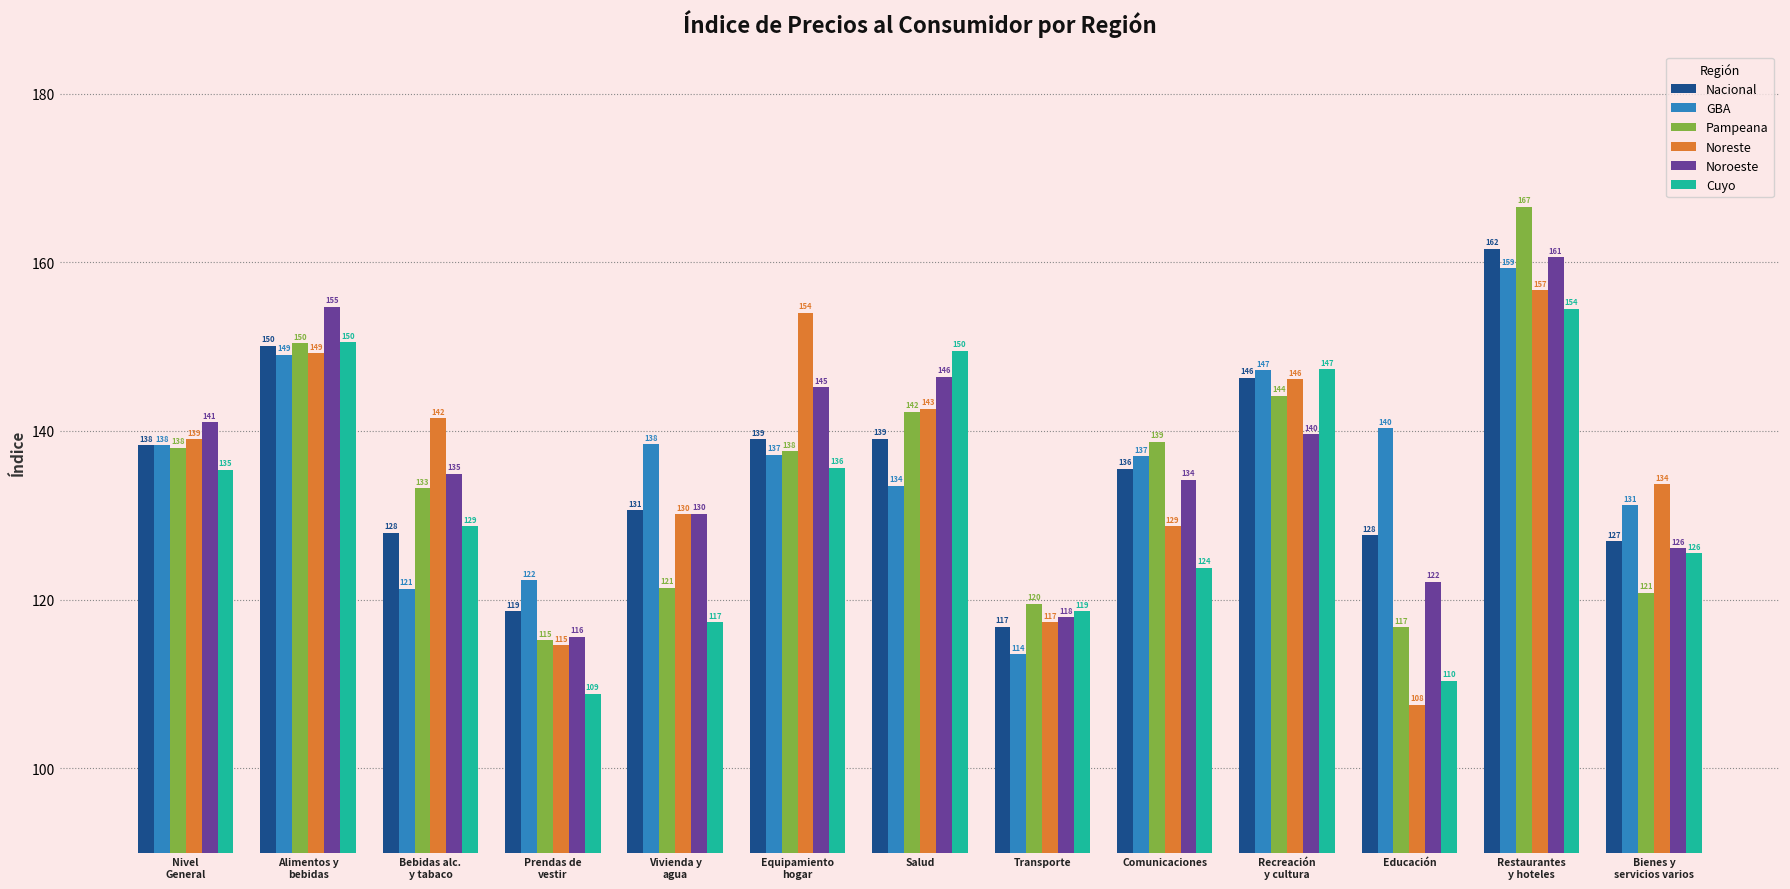

At which label is Cuyo closest to 131?

Bebidas alc.
y tabaco